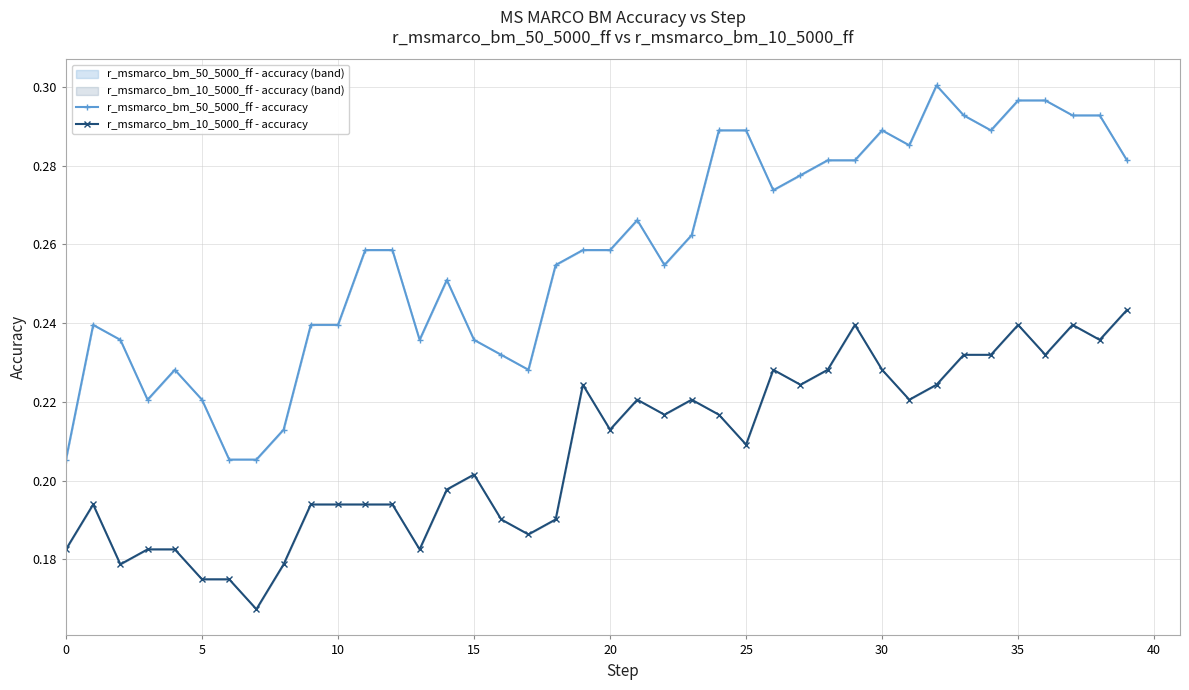

List the series in order of their peak value, highest first.

r_msmarco_bm_50_5000_ff - accuracy, r_msmarco_bm_10_5000_ff - accuracy